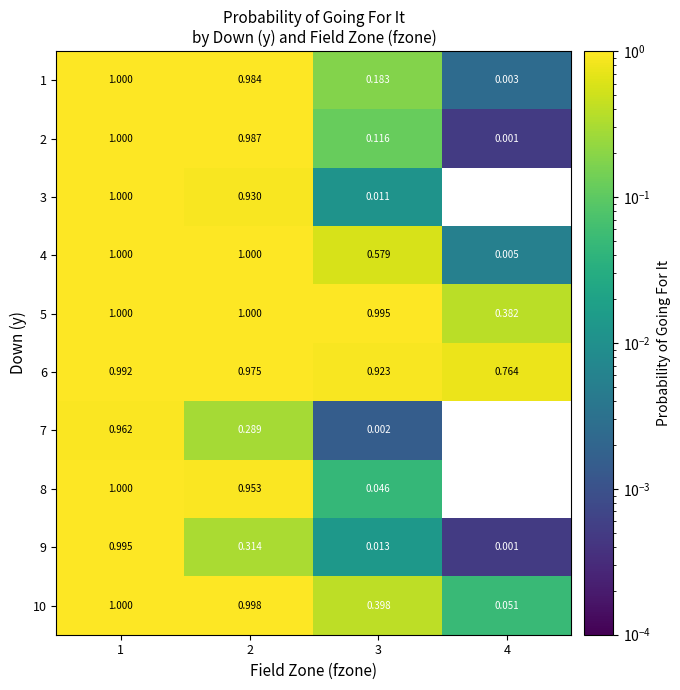

Count the number of categories in the chart.

4